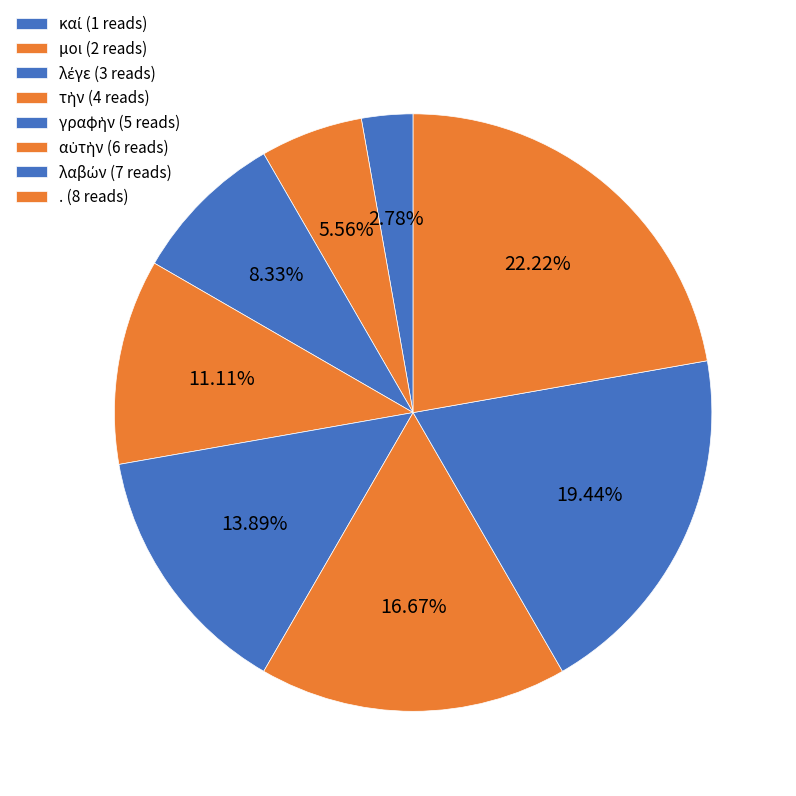

How many segments does this pie chart have?

8